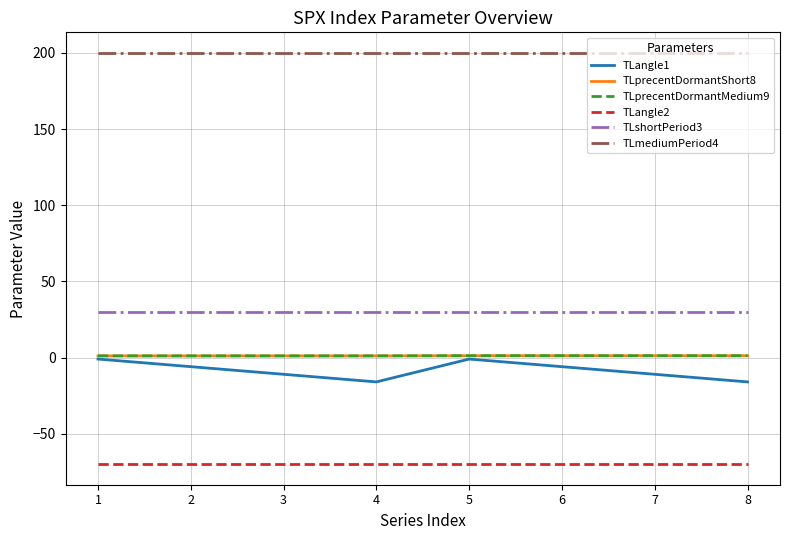

Rank the series at 4 from highest to lowest value.

TLmediumPeriod4, TLshortPeriod3, TLprecentDormantShort8, TLprecentDormantMedium9, TLangle1, TLangle2